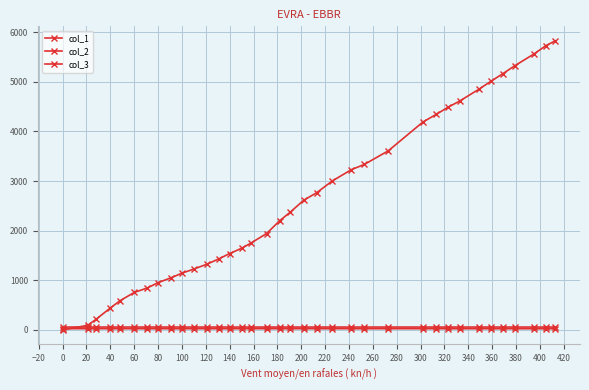

What is the maximum value for col_1?

56.9